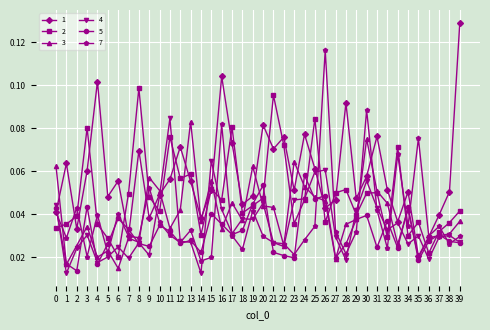

What are all the series names shown in the legend?

1, 2, 3, 4, 5, 7